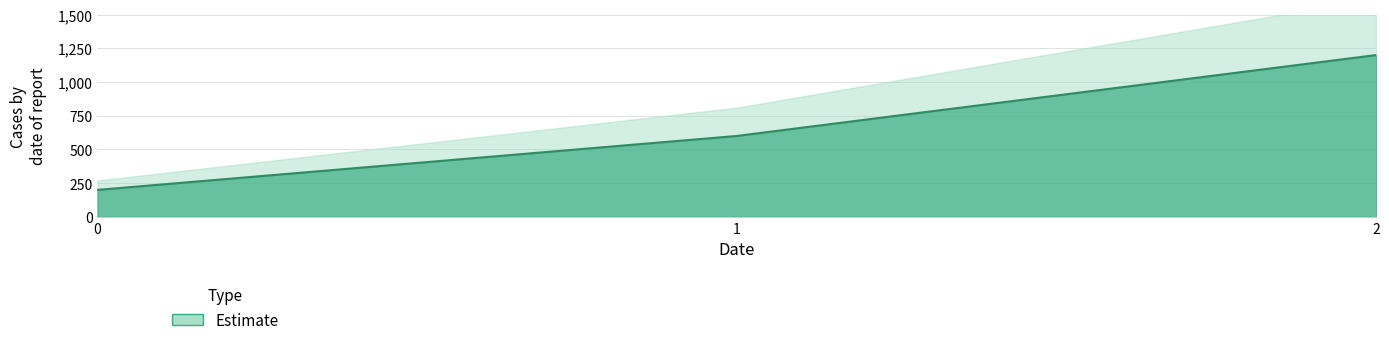

Approximately how many times larger is the value at 0 compared to 2?

0.2